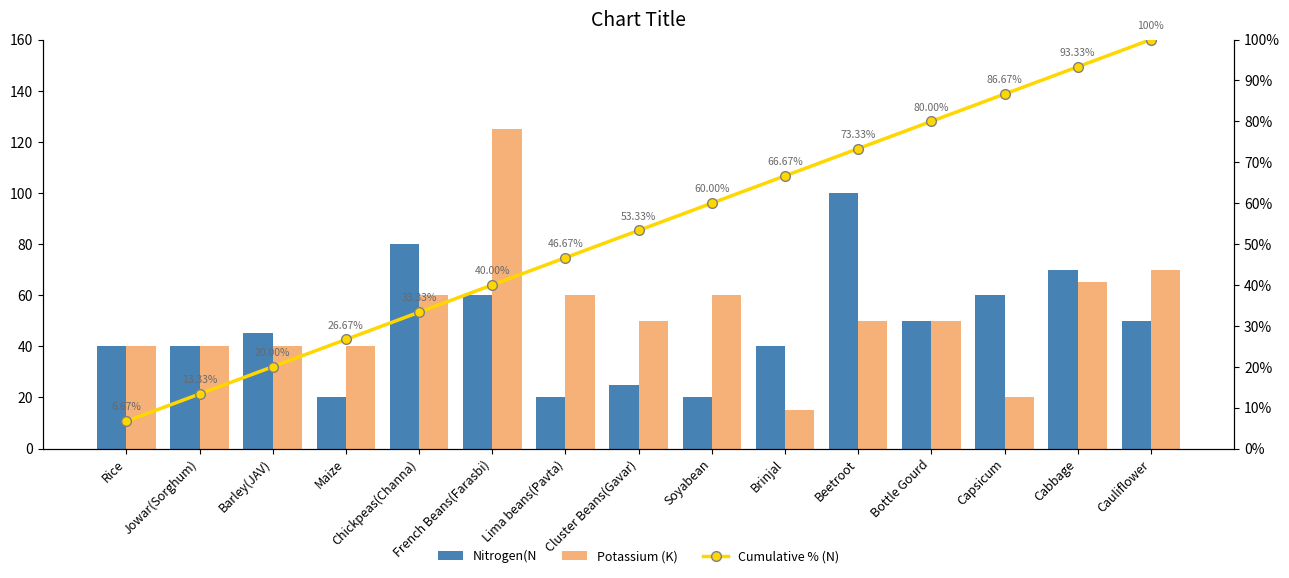

What is the difference between the maximum and second lowest values in the Cumulative % (N) series?

0.9